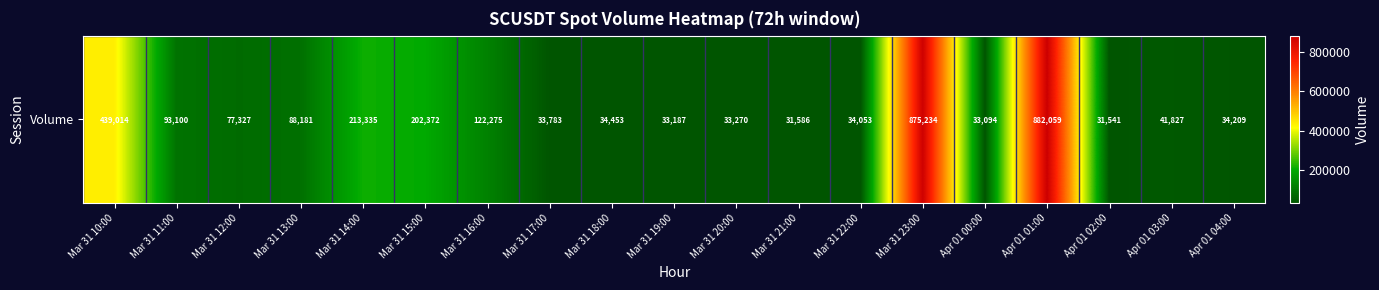

Is it true that the value at Mar 31 23:00 is 1377101.3?

False